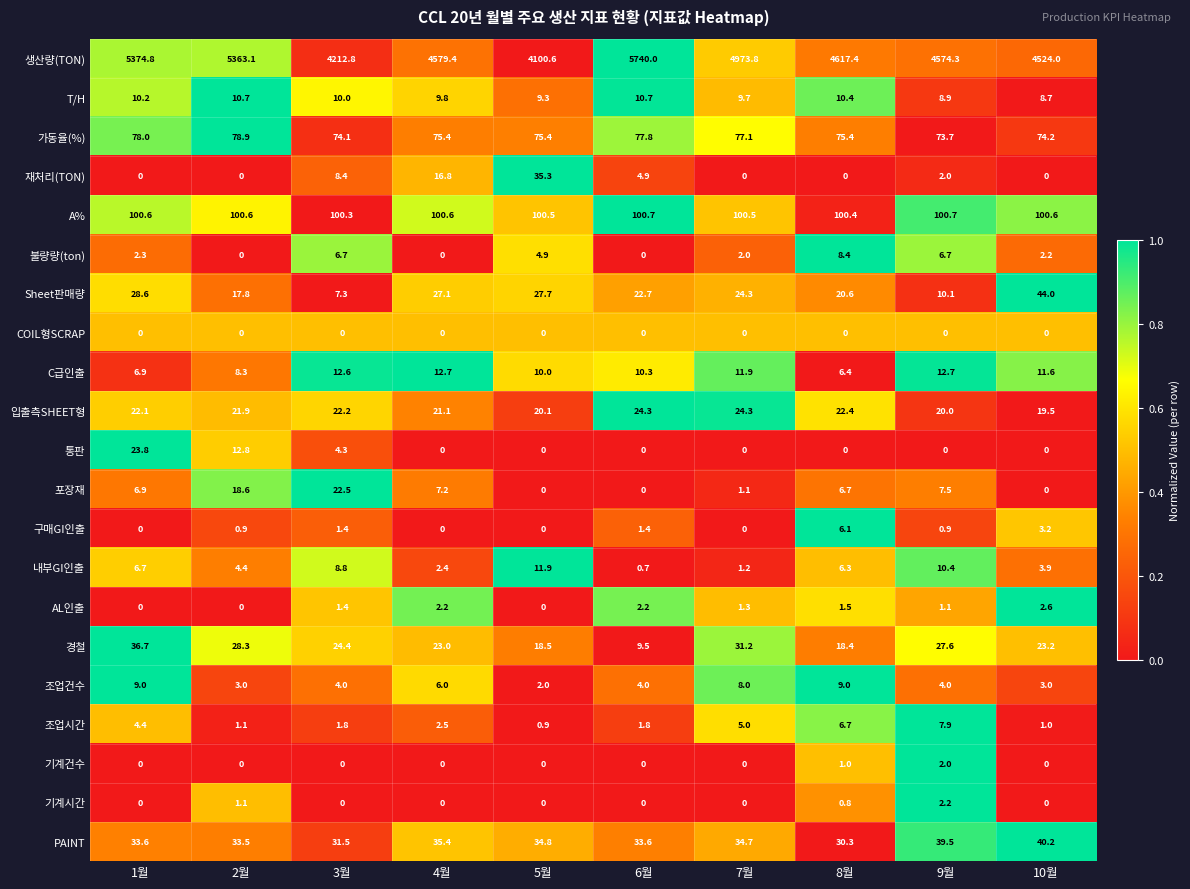

At how many categories does at least one series exceed 0?

10